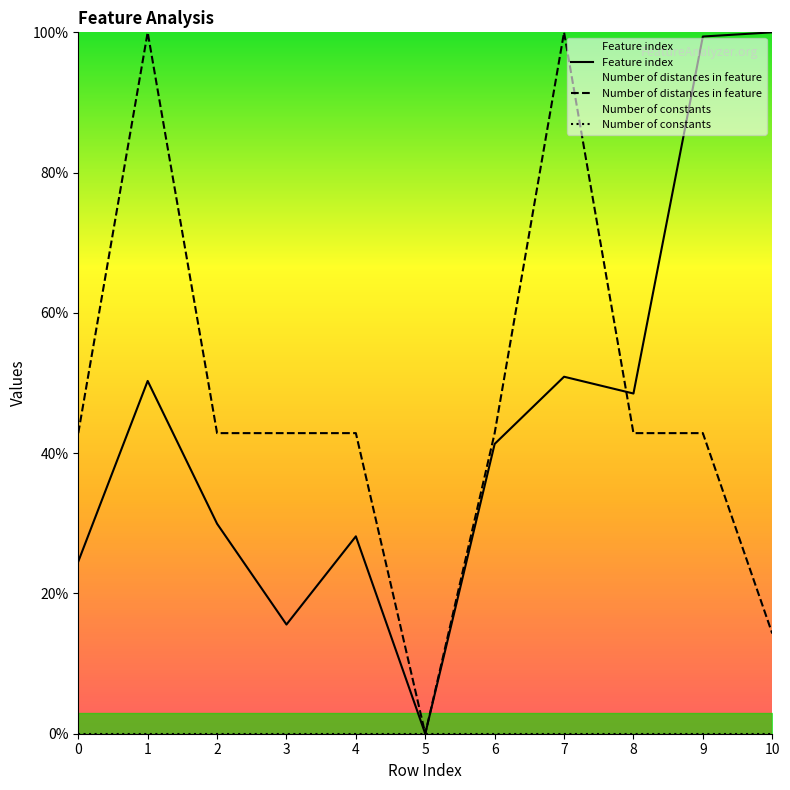

Which series has the widest spread of values?

Feature index